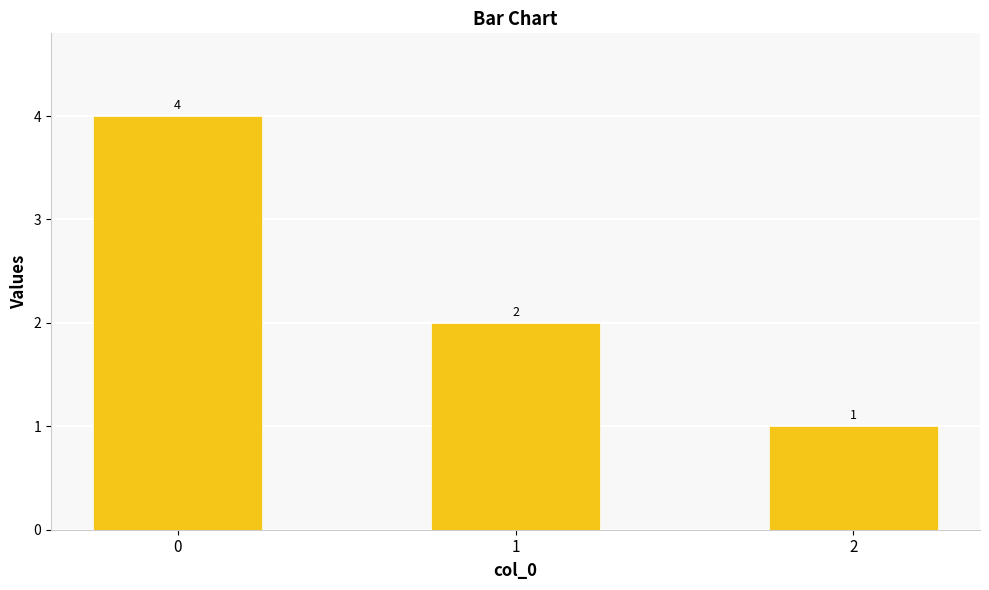

How many series are shown in this chart?

1